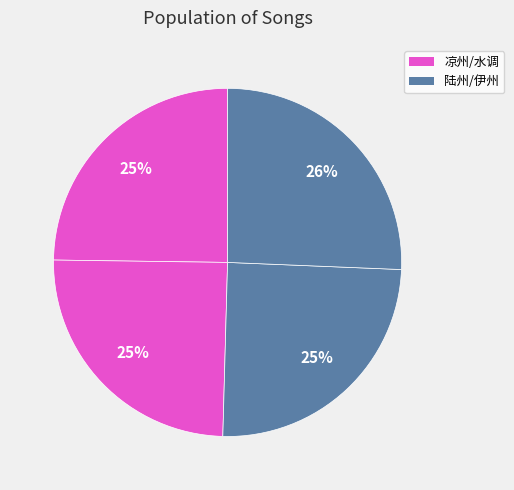

Count the number of slices in the pie.

4